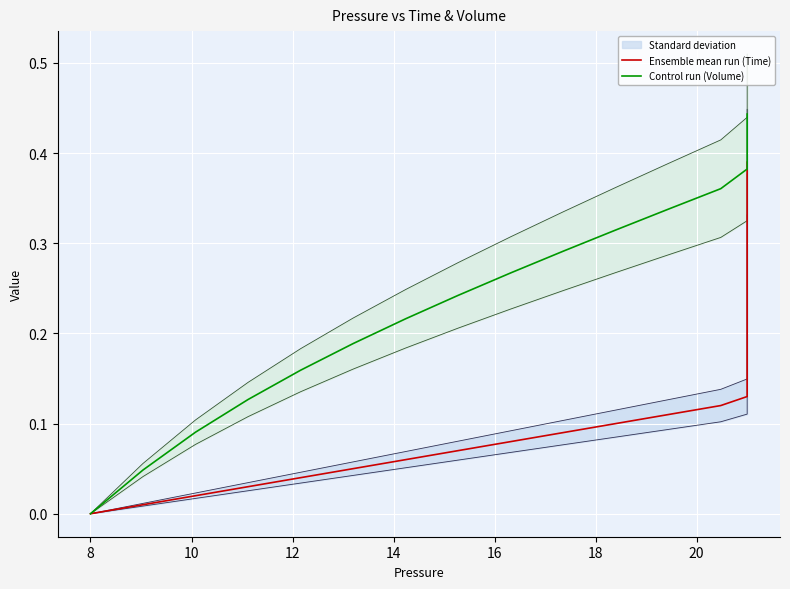

Count the Control run (Volume) values in the range 0 to 1.

40